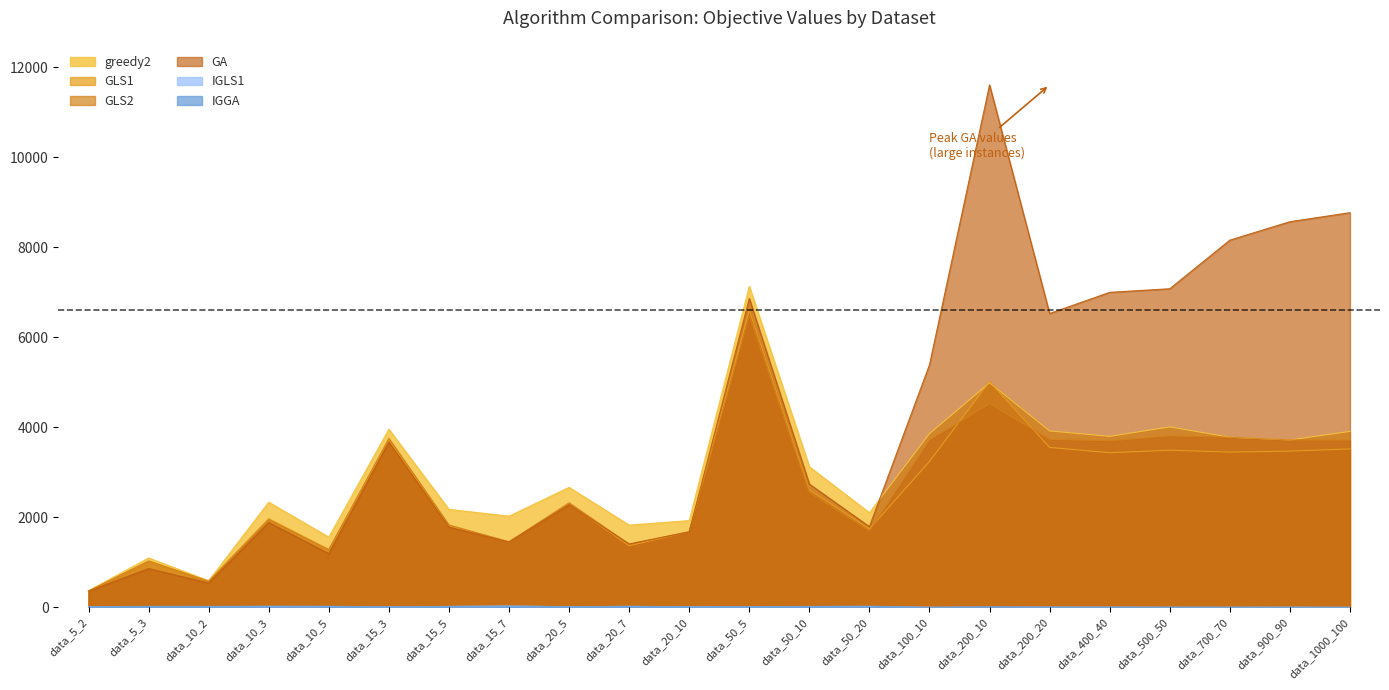

Reading left to right, what are all the values shown in this chart?

greedy2: 370.0	1098.0	590.0	2337.0	1560.0	3958.0	2177.0	2026.0	2666.0	1828.0	1928.0	7135.0	3124.0	2102.0	3860.0	4990.0	3920.0	3800.0	4010.0	3780.0	3720.0	3910.0
GLS1: 360.0	1029.0	588.0	1970.8	1283.0	3721.4	1807.8	1452.6	2298.8	1368.8	1679.0	6601.8	2611.2	1740.6	3242.0	5018.0	3554.0	3436.0	3492.0	3450.0	3472.0	3520.0
GLS2: 360.0	1029.0	578.0	1953.6	1283.0	3753.6	1830.0	1456.8	2322.6	1402.2	1679.0	6484.2	2553.6	1697.0	3718.0	4526.0	3732.0	3702.0	3810.0	3780.0	3720.0	3718.0
GA: 360.0	861.0	540.0	1885.0	1193.0	3675.0	1785.0	1453.0	2284.0	1408.0	1679.0	6865.0	2739.0	1793.0	5390.0	11610.0	6530.0	7000.0	7080.0	8160.0	8570.0	8770.0
IGLS1: 12.2	6.3	13.5	20.1	17.8	8.2	19.6	28.3	12.8	21.3	13.6	10.8	17.8	18.5	2.1	2.2	4.2	3.5	1.4	1.4	3.0	0.0
IGGA: 12.2	21.6	20.6	23.6	23.5	10.5	20.3	28.3	14.0	21.3	13.6	13.8	19.7	24.6	0.9	11.7	5.4	5.1	3.7	2.6	2.5	0.0